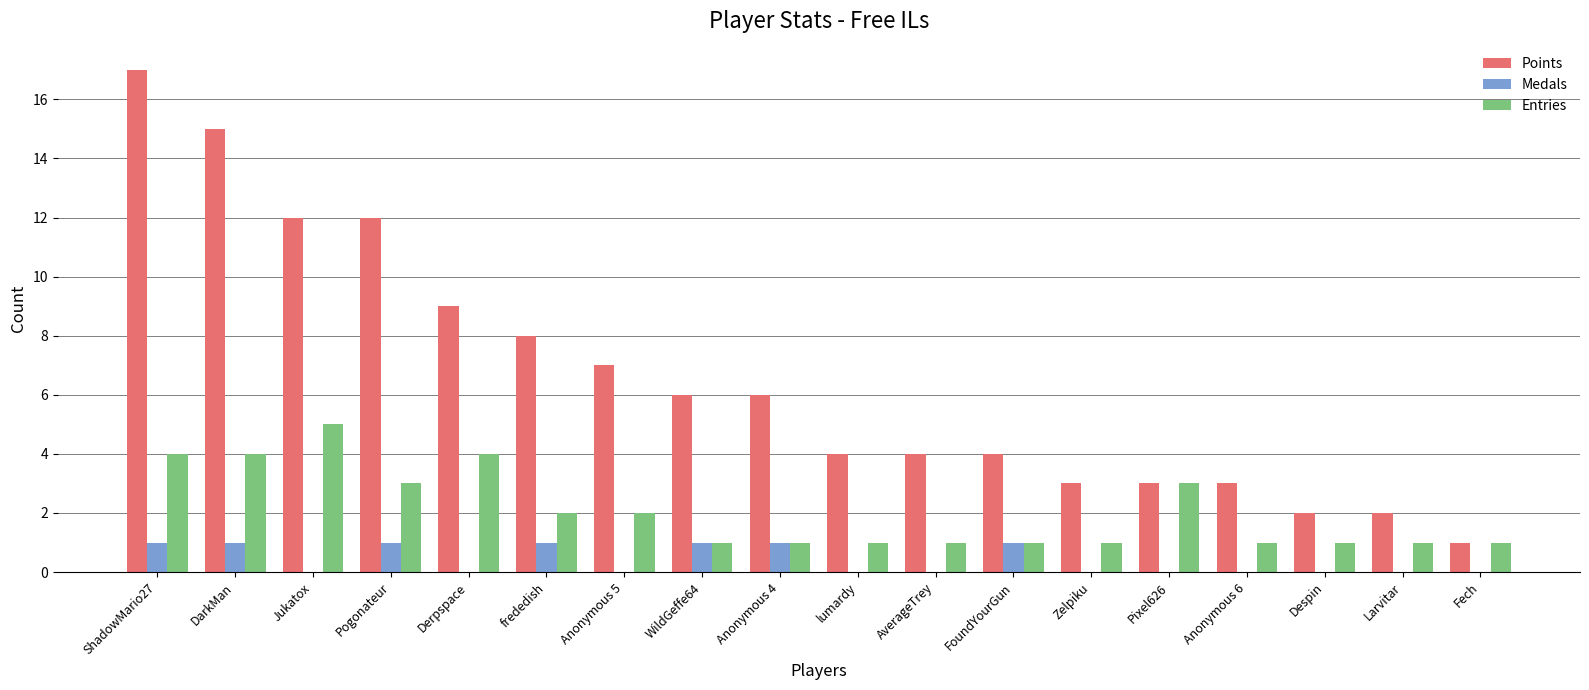

The Entries series shows 1 at Zelpiku. True or false?

True